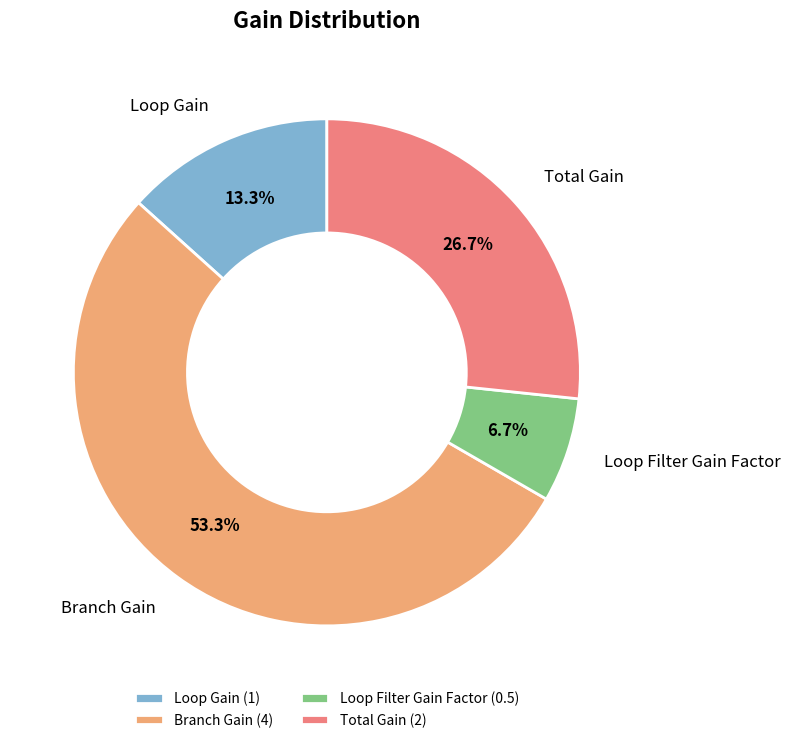

What is the smallest slice in the pie chart?

Loop Filter Gain Factor